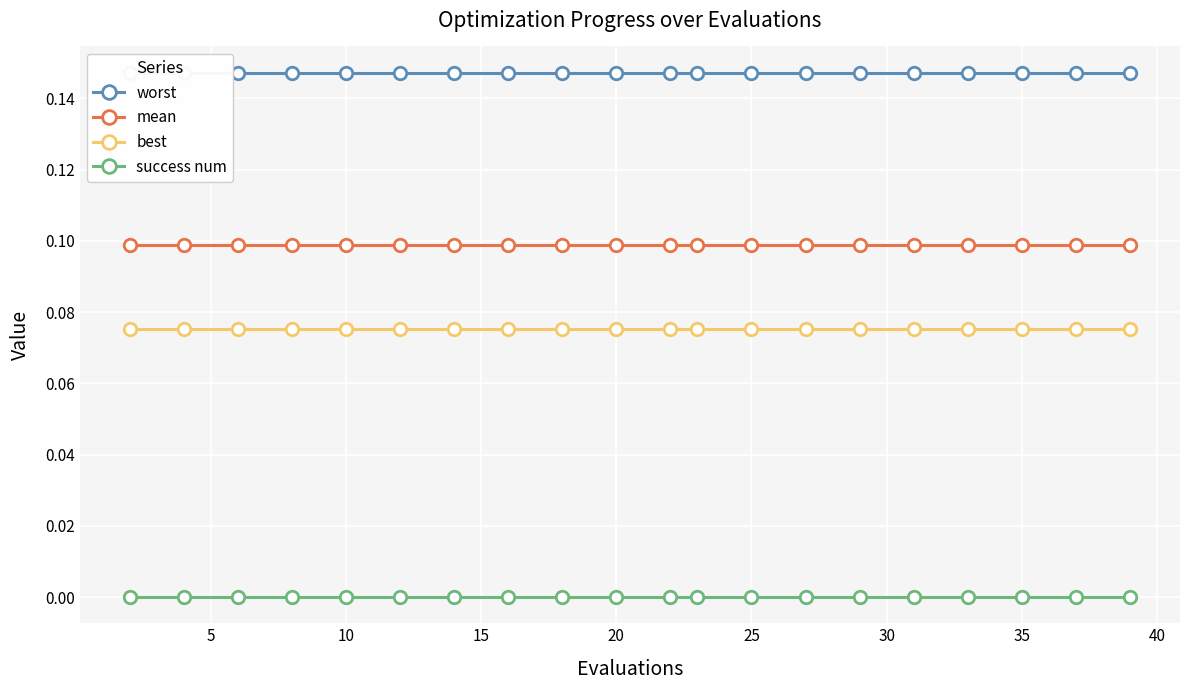

List the series in order of their overall mean, highest first.

worst, mean, best, success num